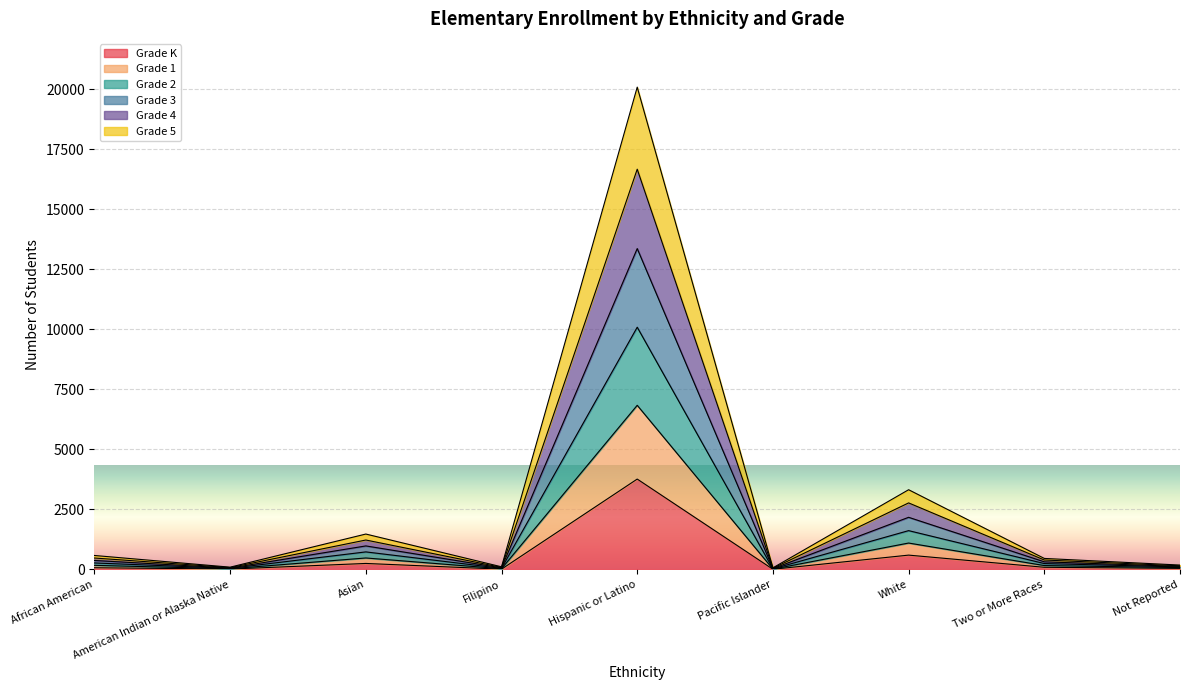

How many lines are shown in the chart?

6